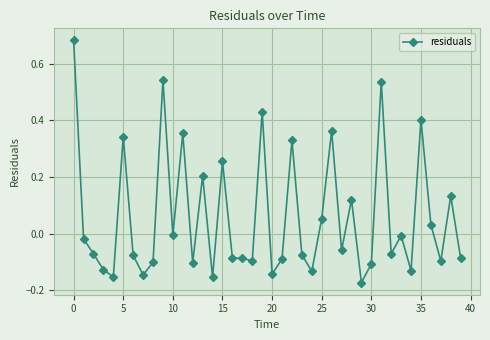

Is this an area chart (filled region under the line)?

No